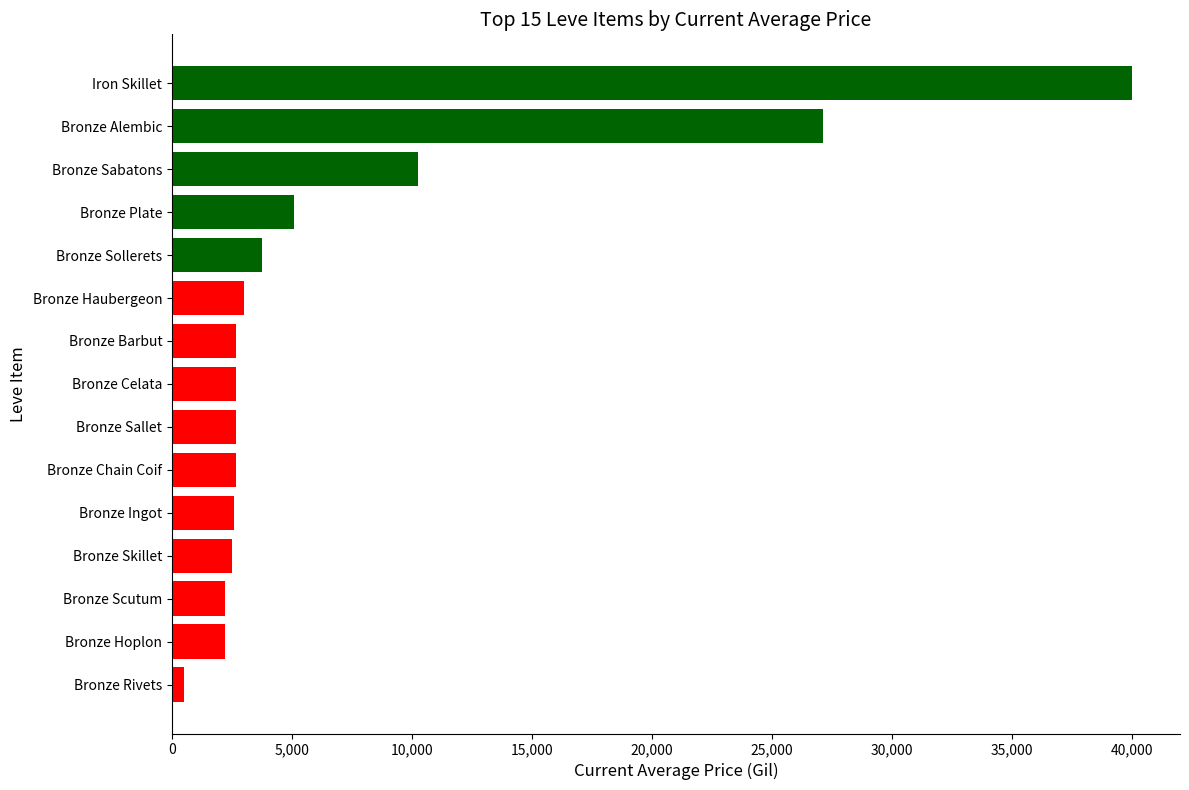

Count the number of data series in this chart.

1